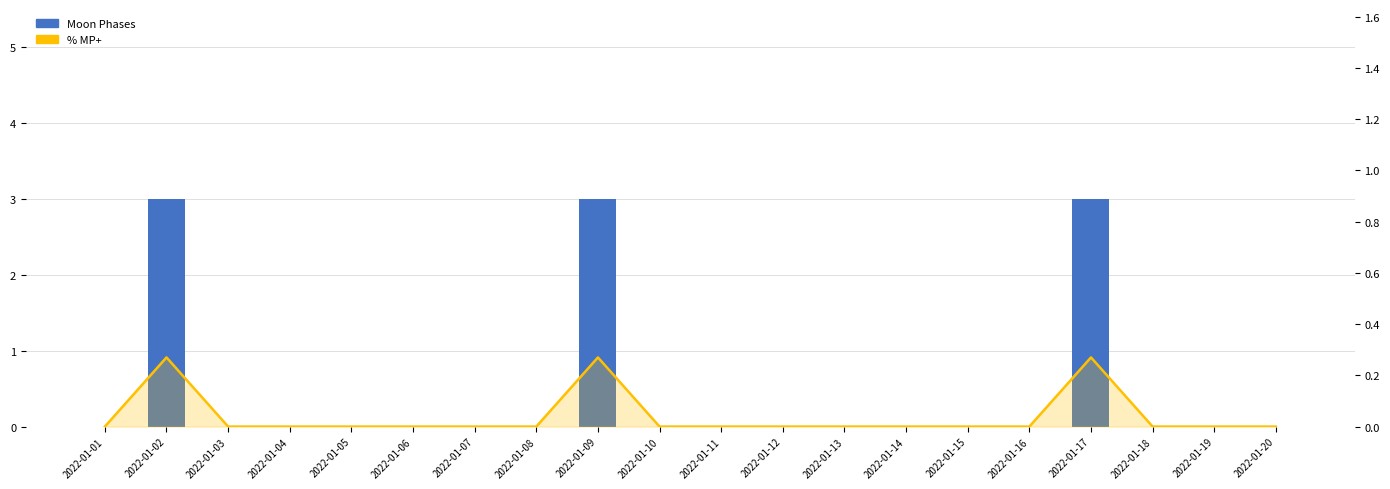

Does the chart contain stacked bars?

No